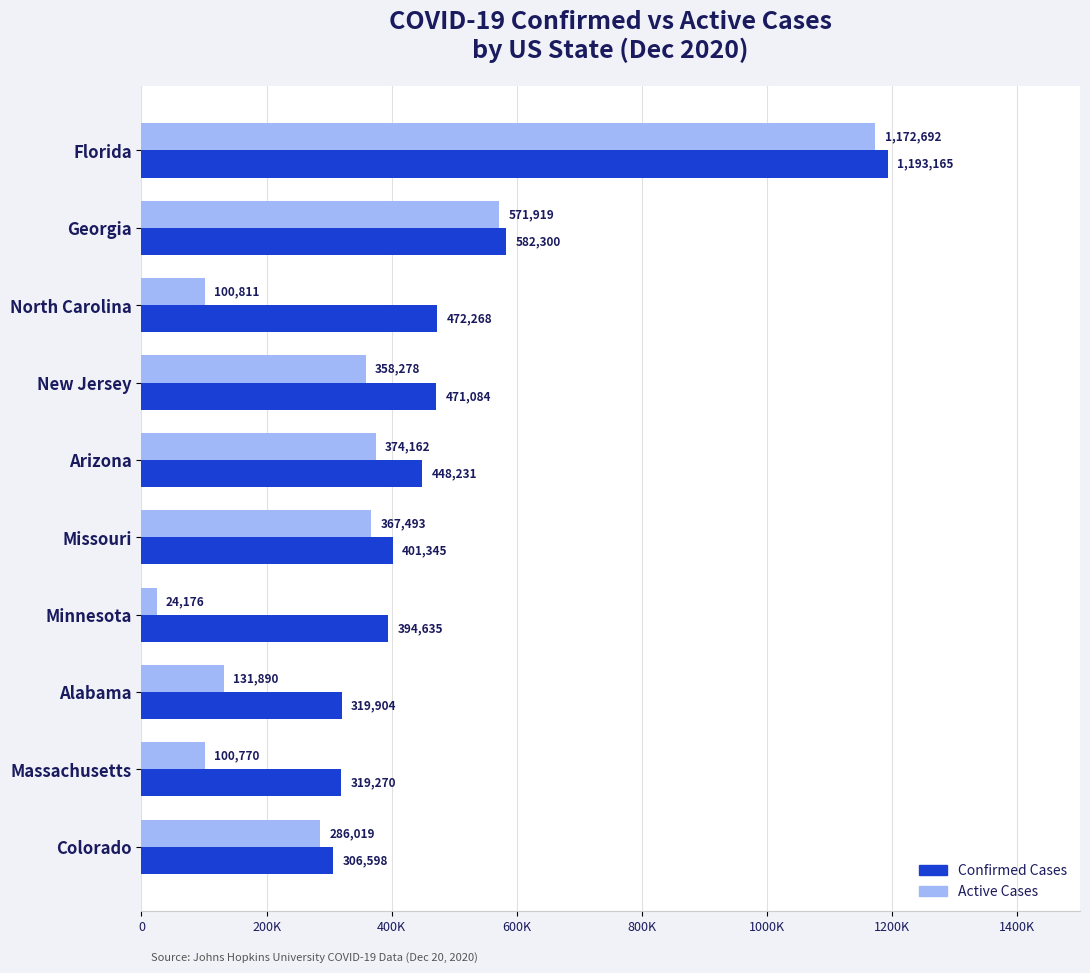

List the series in order of their overall mean, highest first.

Confirmed Cases, Active Cases